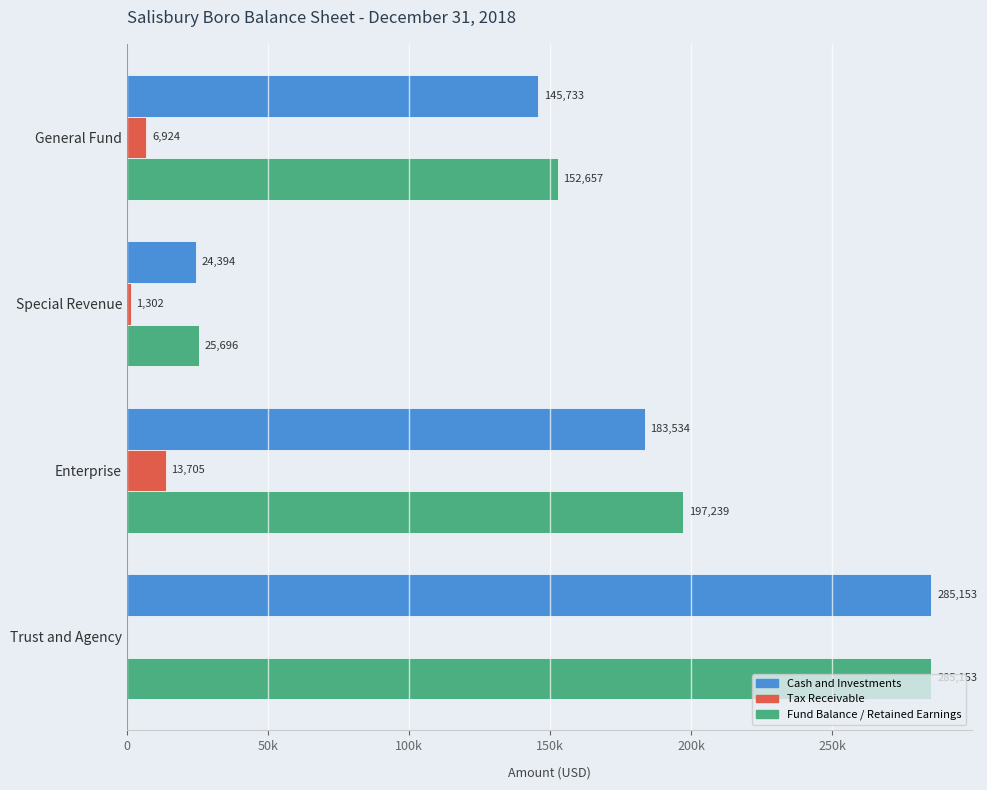

What are all the series names shown in the legend?

Cash and Investments, Tax Receivable, Fund Balance / Retained Earnings